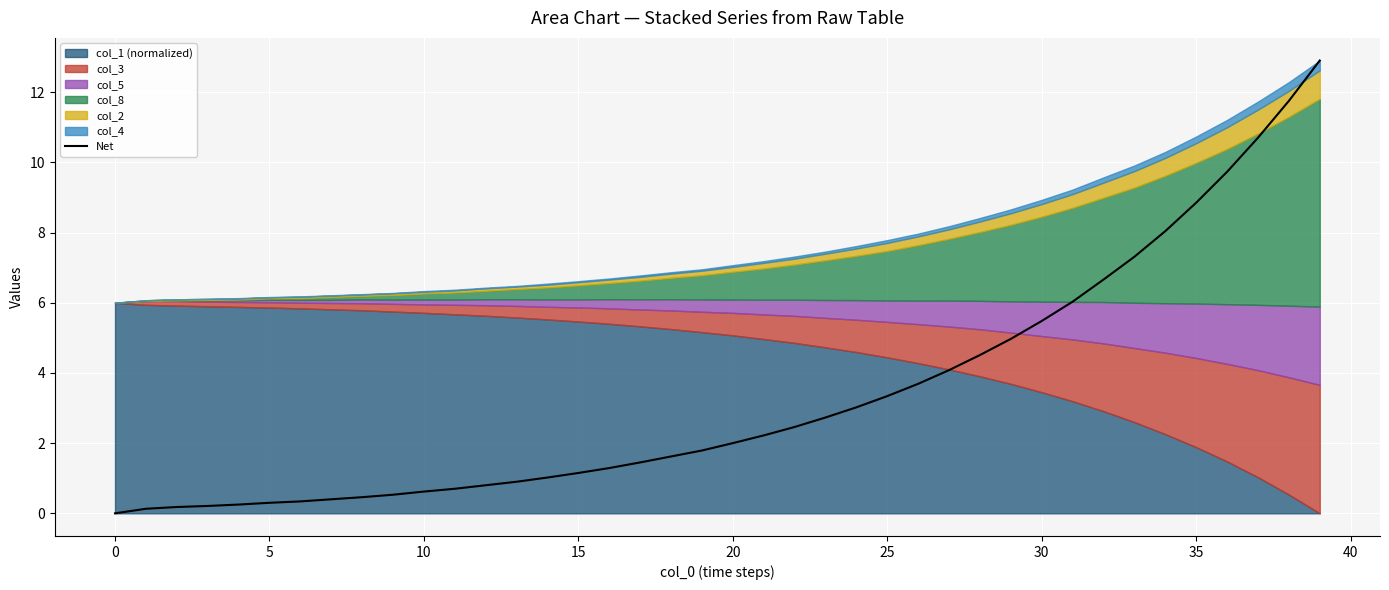

What is the difference between the second highest and second lowest values?

11.6